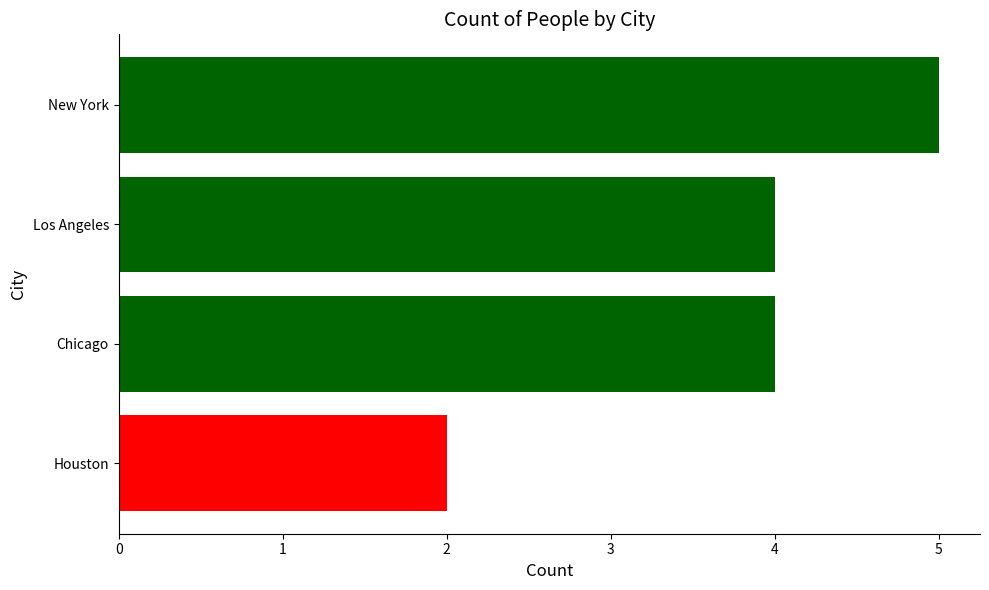

What is the sum of the values at Houston and New York?

7